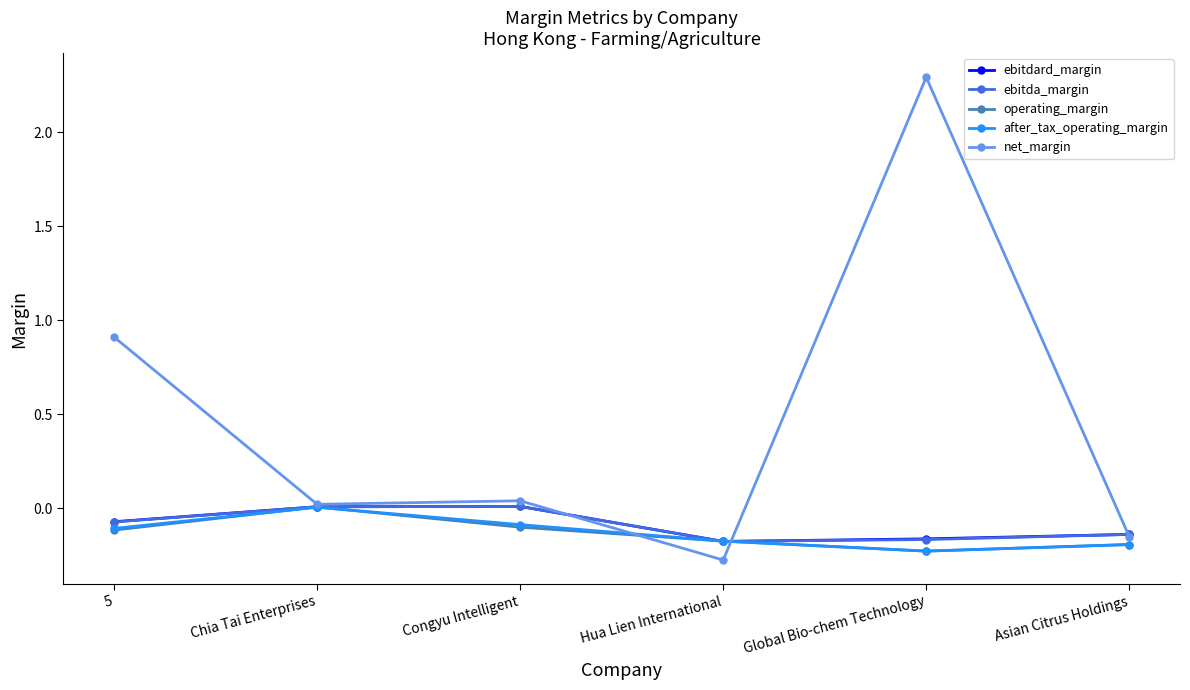

Which category has the highest value across all series?

Global Bio-chem Technology